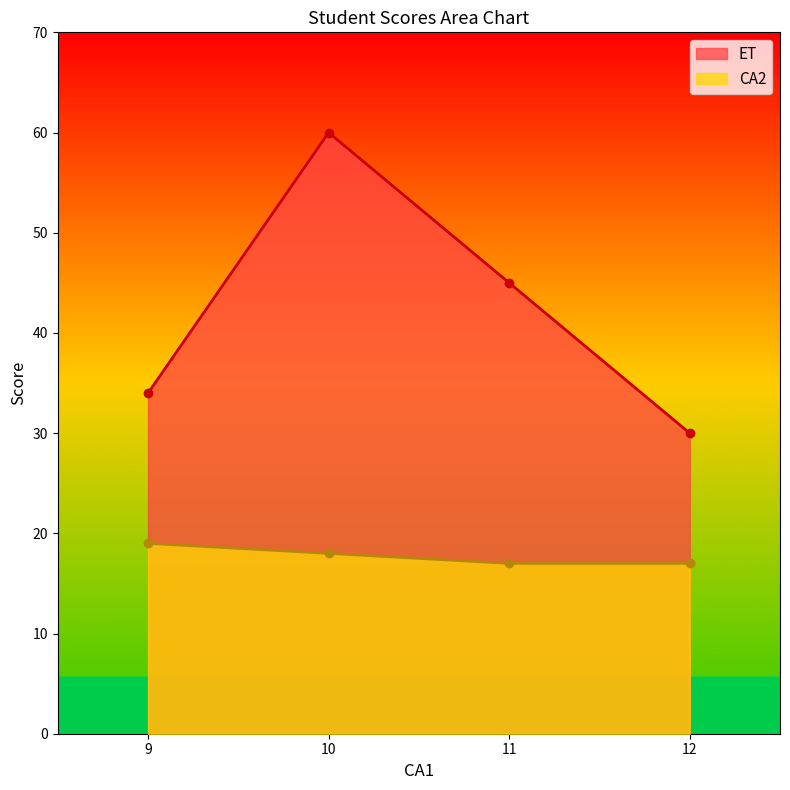

True or false: CA2 and ET intersect in this chart.

False